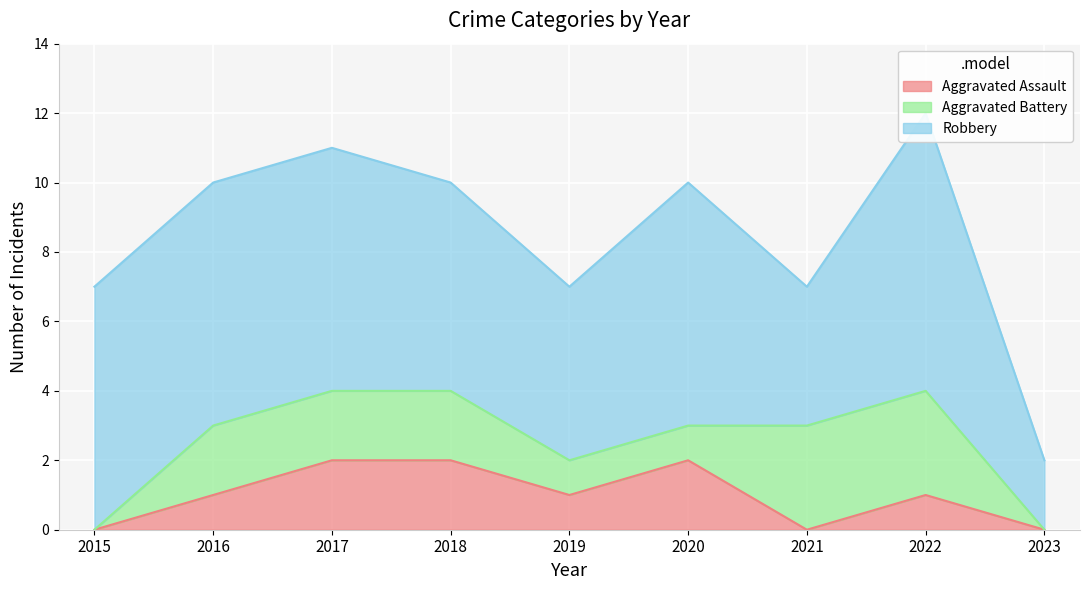

At which label does Aggravated Assault first exceed 1?

2017